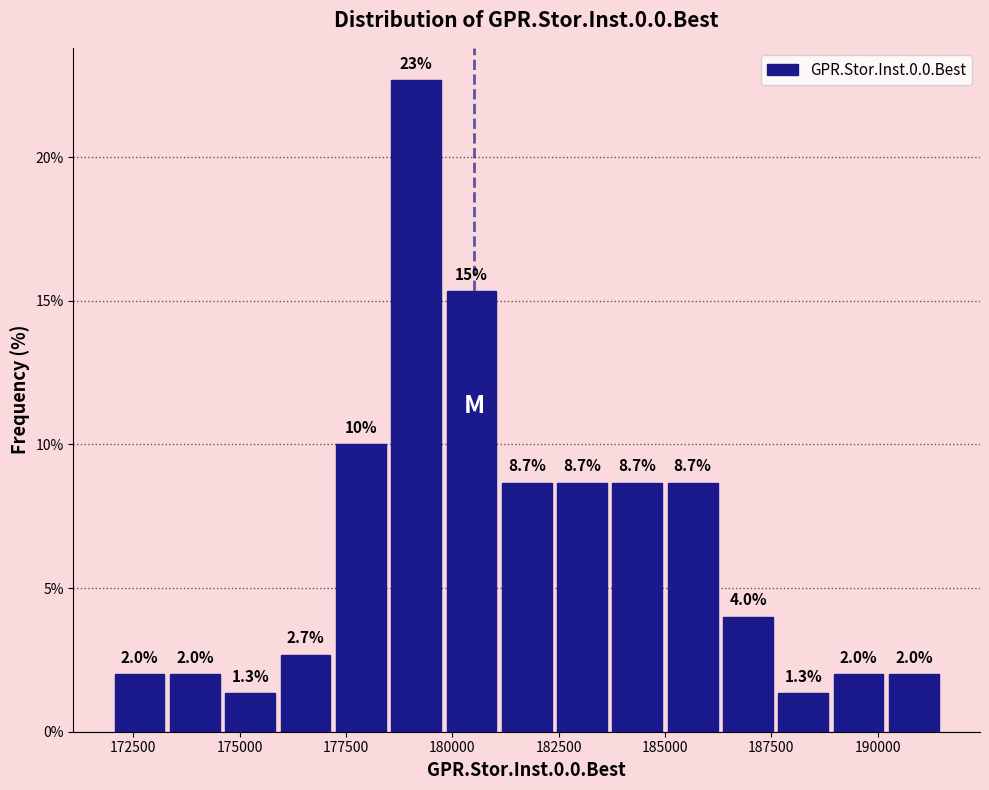

Read against the x-axis, roughly where is the centre of the tallest bar?

179000